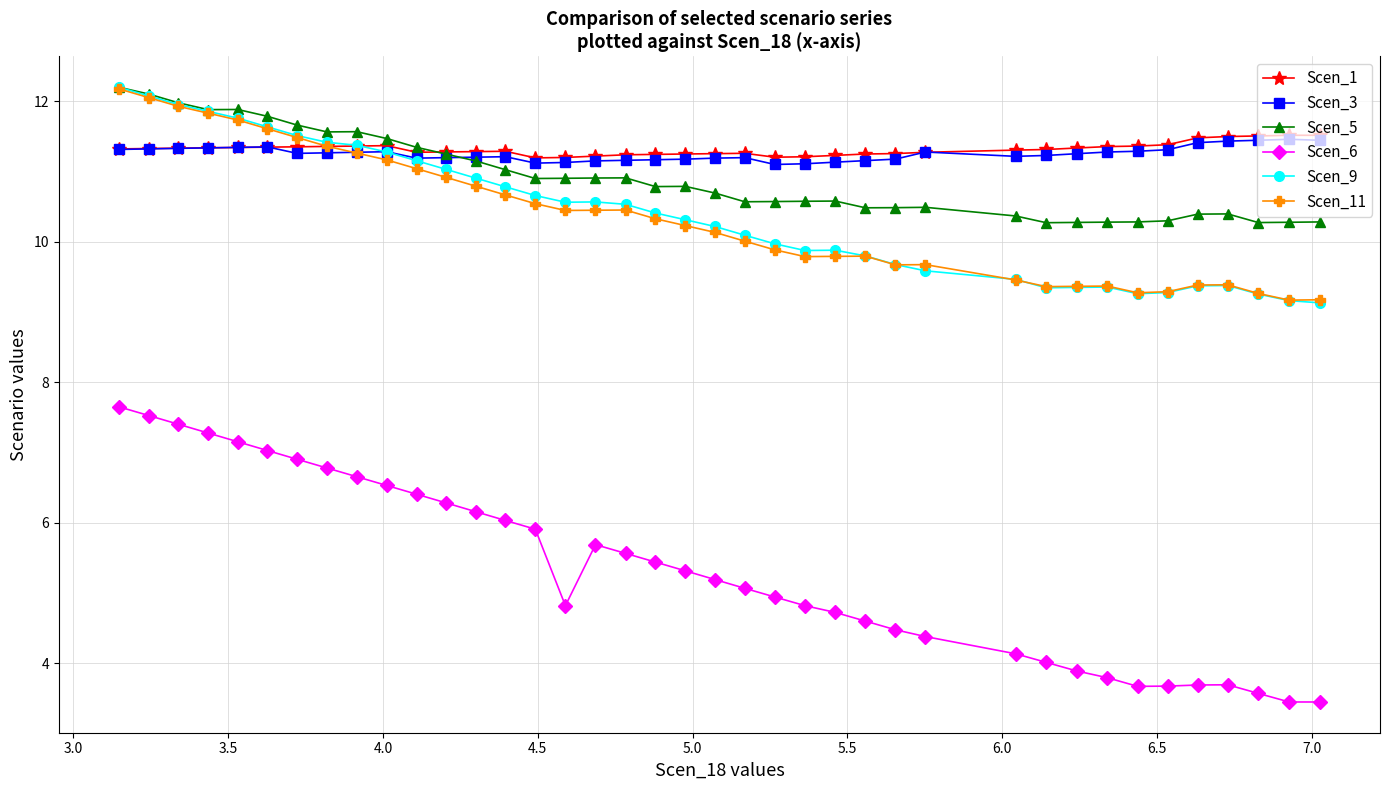

What is the lowest value of the Scen_6 series?

3.5